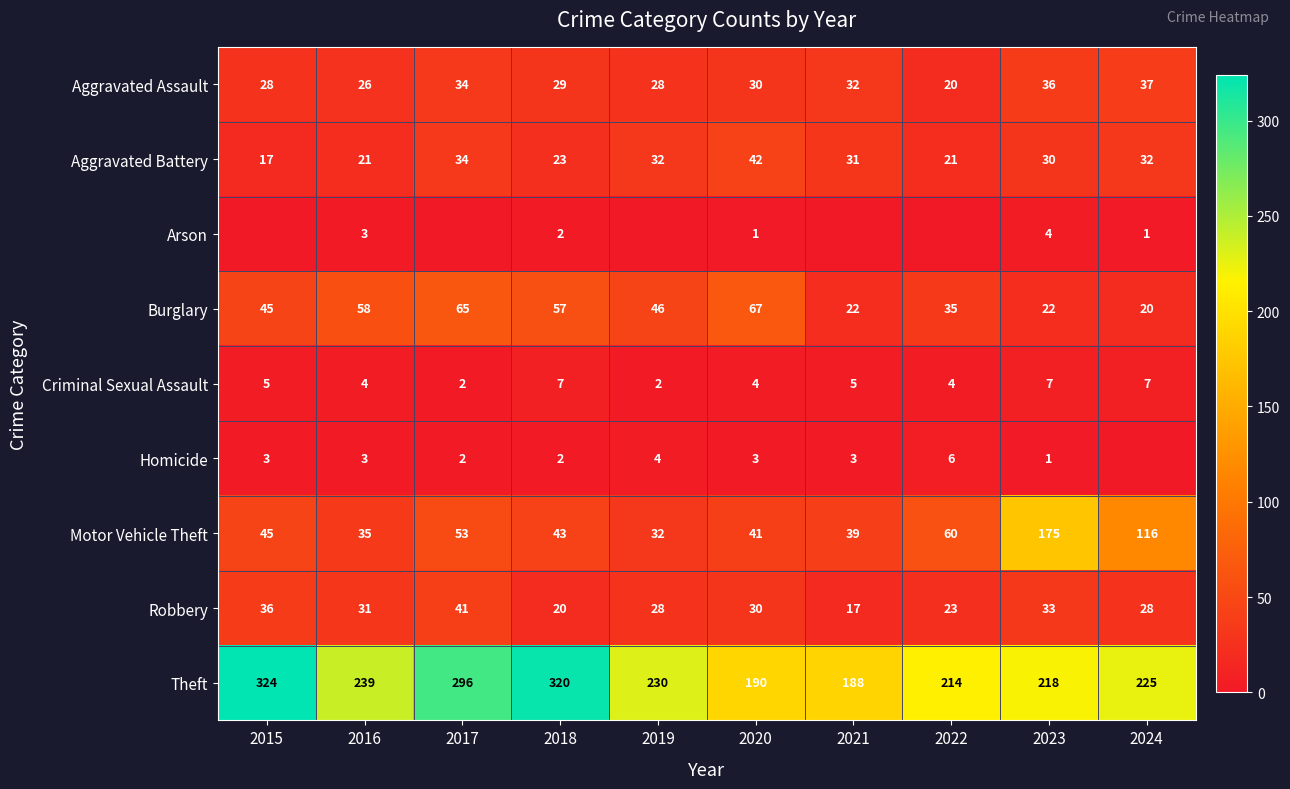

What is the difference between the Robbery values at 2024 and 2021?

11